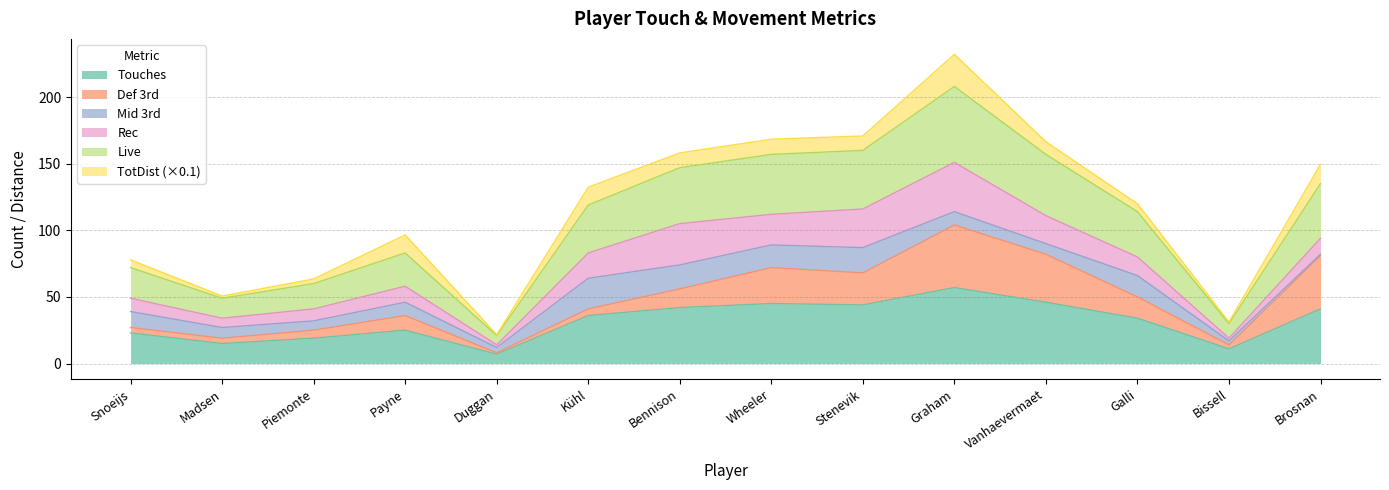

What is the difference between the maximum and minimum values in the Touches series?

50